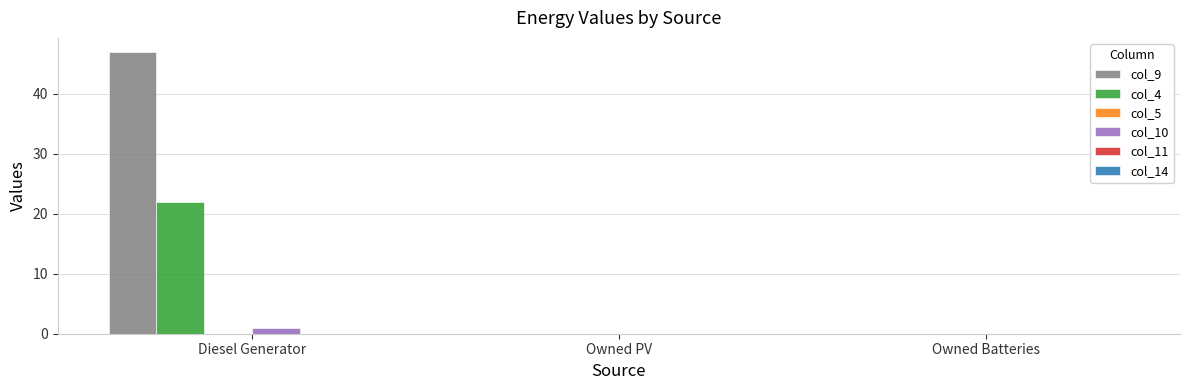

The value of col_4 at Owned Batteries is -13.1. True or false?

False